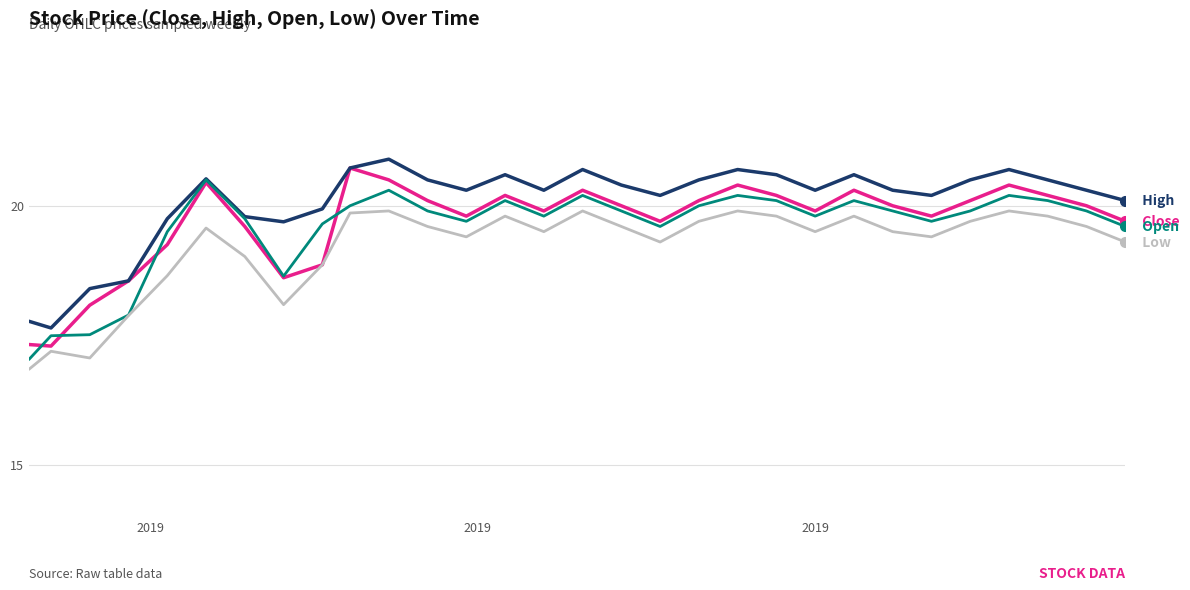

What is the maximum value shown in the chart?

20.9